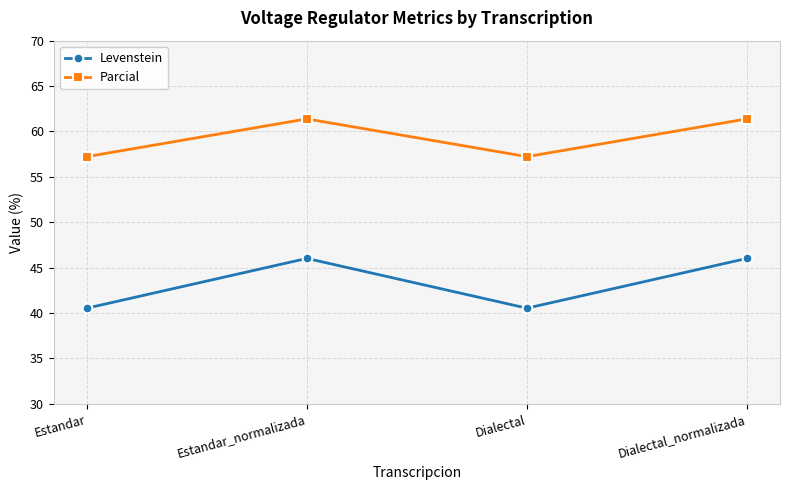

Rank the series at Dialectal from highest to lowest value.

Parcial, Levenstein